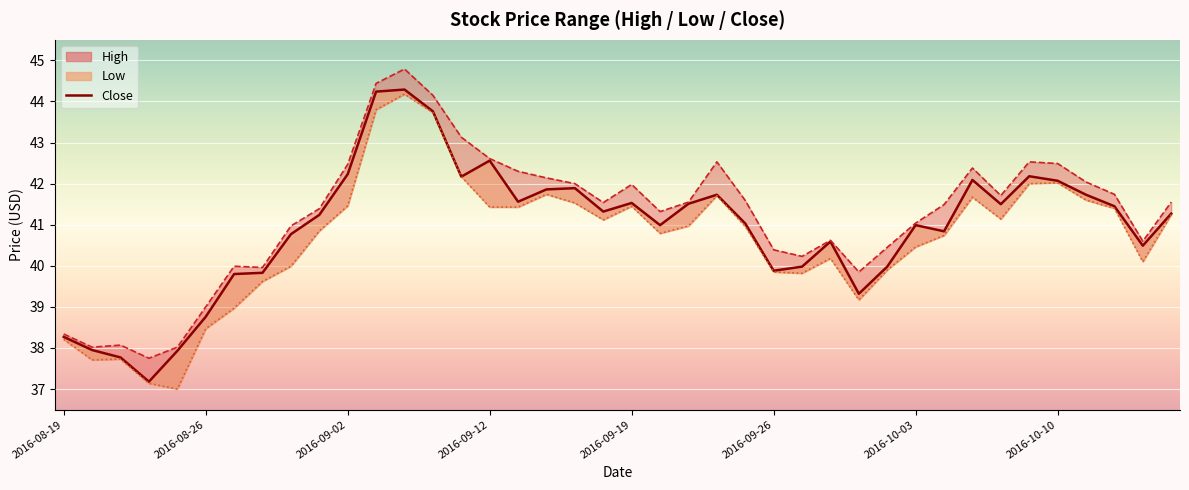

How many interior local peaks does the Close series have?

9